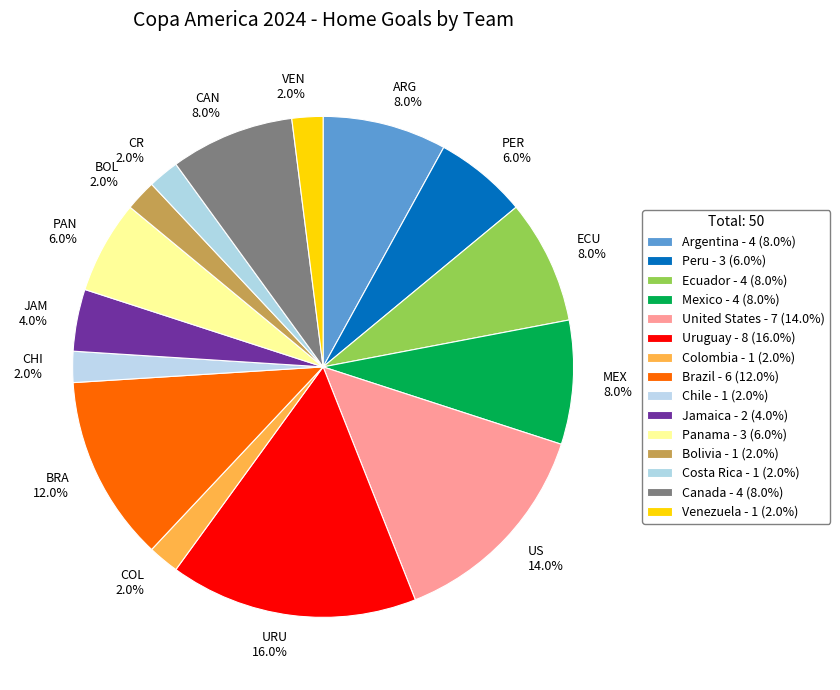

What is the total percentage of BRA 12.0% and JAM 4.0%?

16.0%